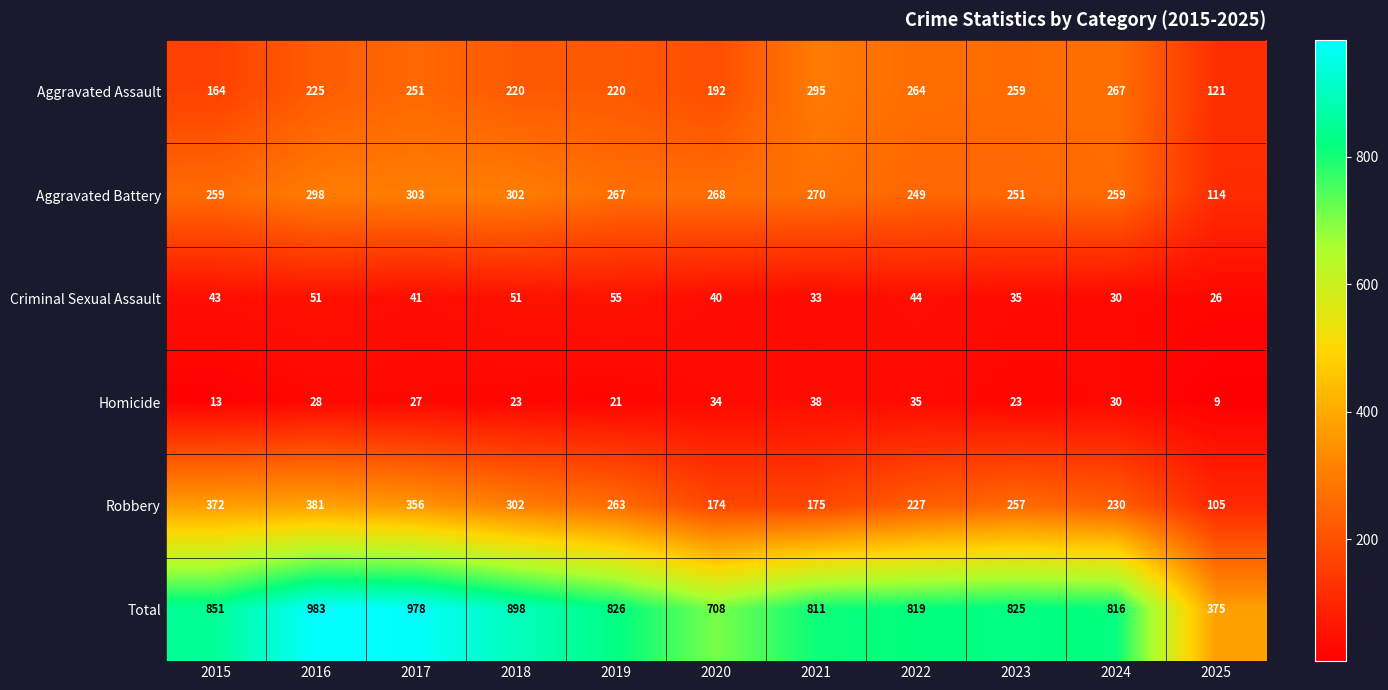

True or false: Total has a value of 1269 at 2024.

False